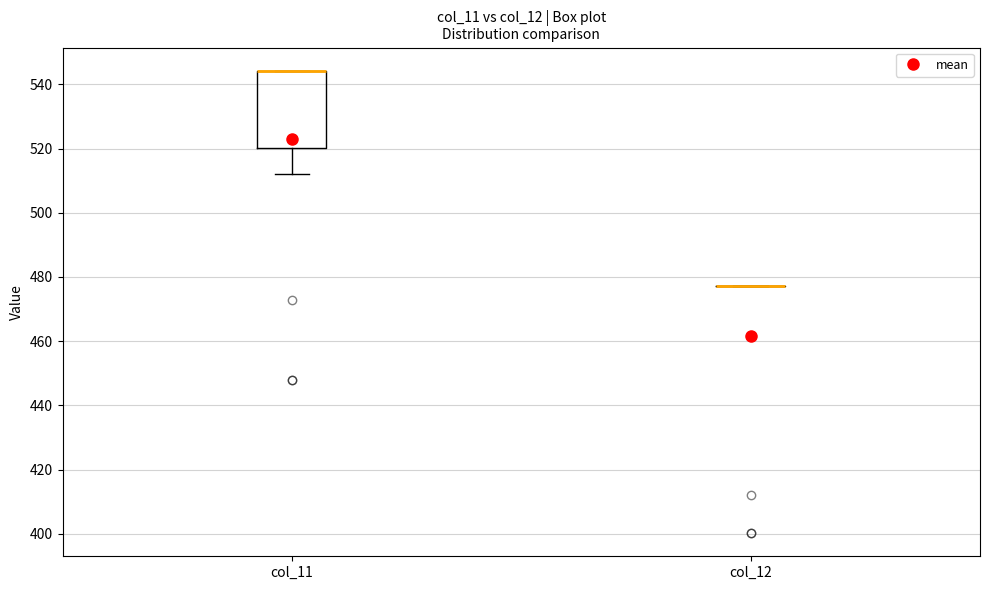

Reading left to right, transcribe this box plot: for each box, give where its median line is, the range the box spans, and where its two whiskers end, as read against the y-axis. The values are not printed on the chart, so give them approximately, as read against the axis.

col_11: median 544 (drawn on the box's upper edge), box 520 to 544, whiskers 512 to 544
col_12: box collapsed to a line at 478, whiskers 478 to 478